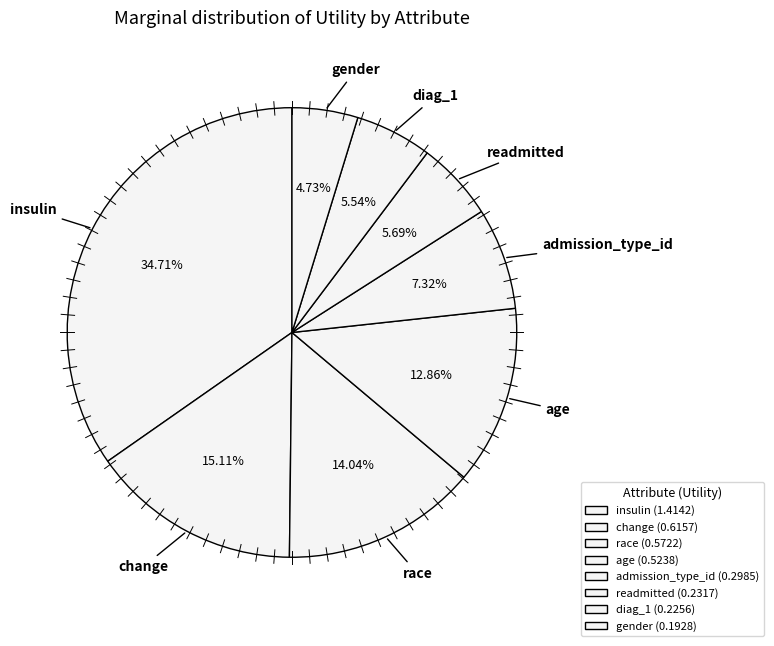

Count the number of slices in the pie.

8